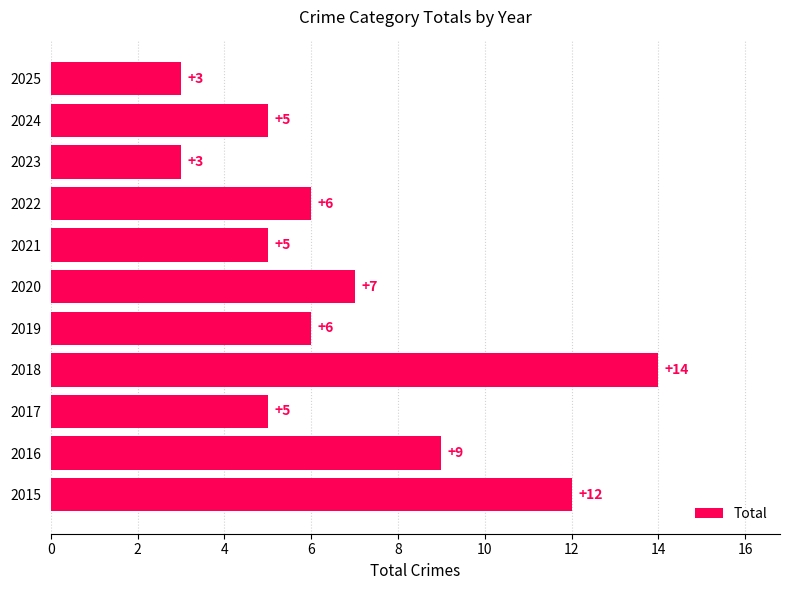

What is the difference between the maximum and minimum values?

11